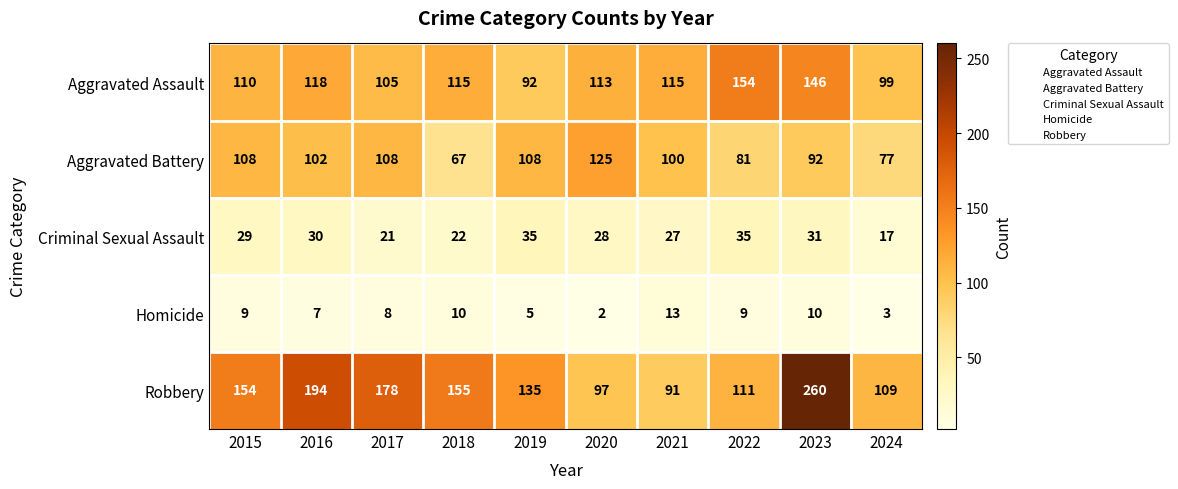

The value of Criminal Sexual Assault at 2019 is 56. True or false?

False